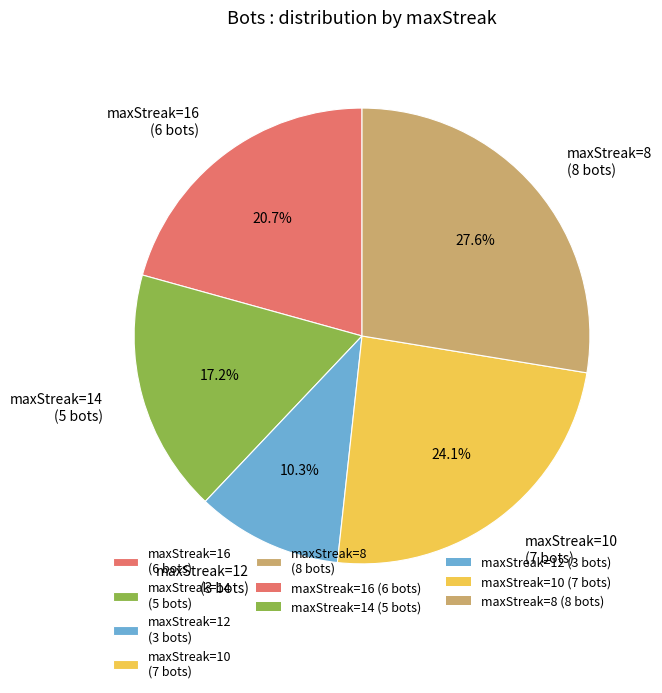

Is the sum of maxStreak=16 (6 bots) and maxStreak=12 (3 bots) greater than half?

No